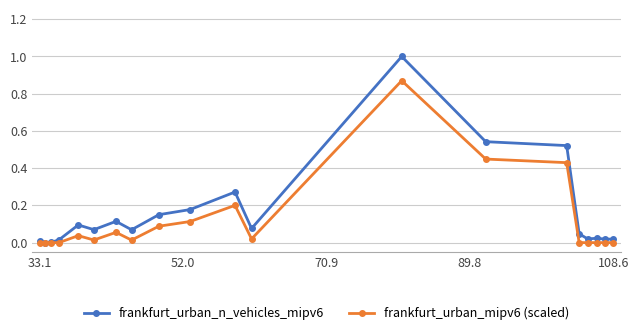

How many distinct data groups are displayed?

2